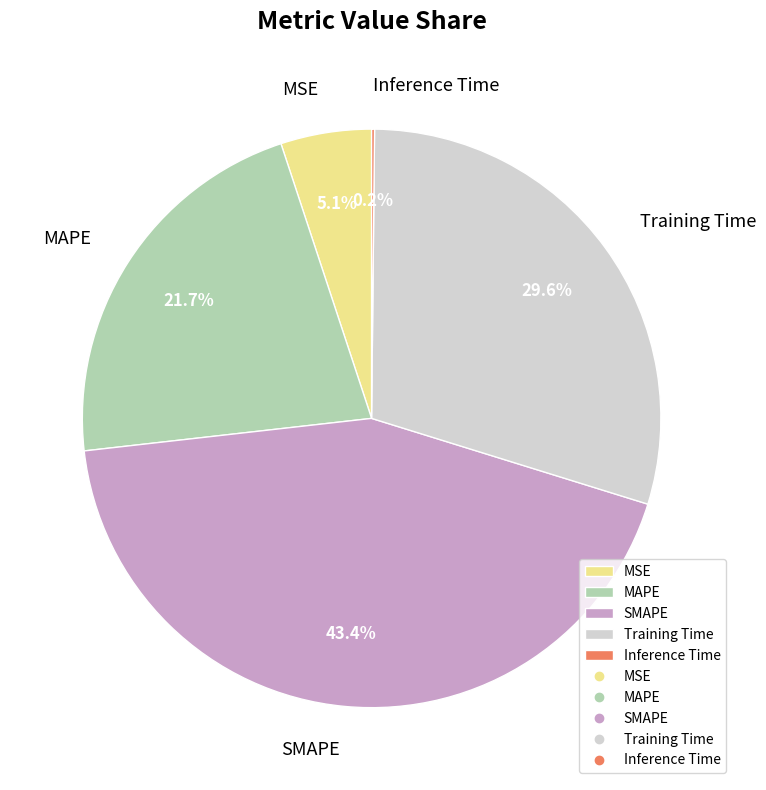

Is there a majority slice in this chart?

No